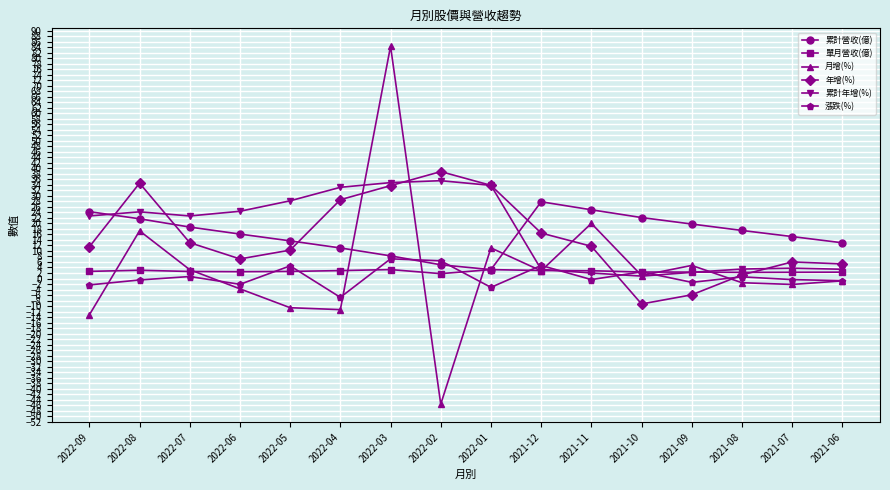

What is the difference between the 累計營收(億) values at 2021-12 and 2022-07?

9.2